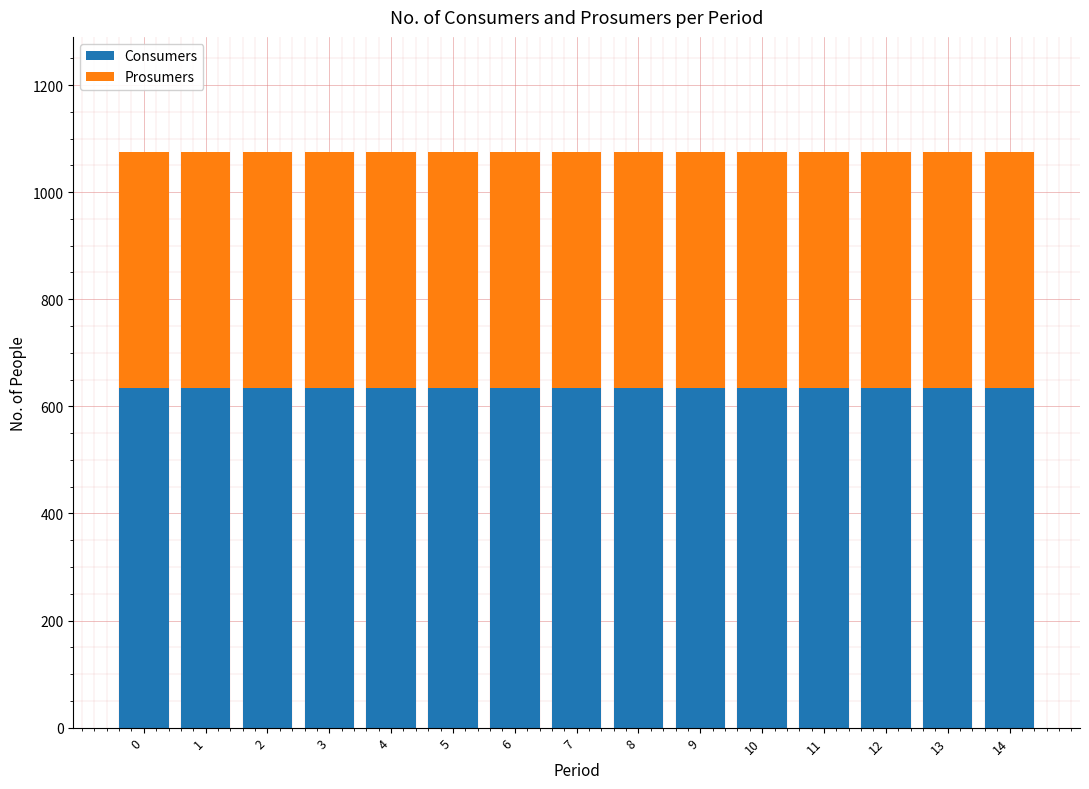

What is the sum of all Consumers values?

9525